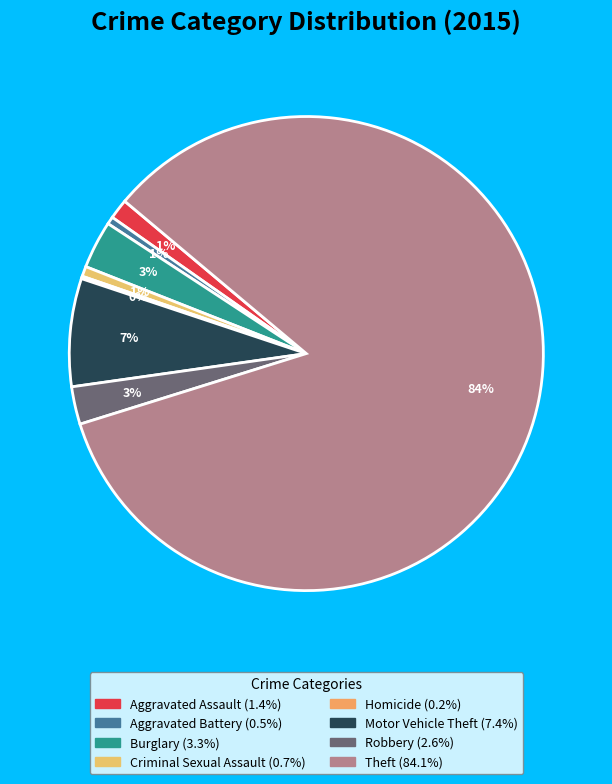

Does any single category account for the majority?

Yes